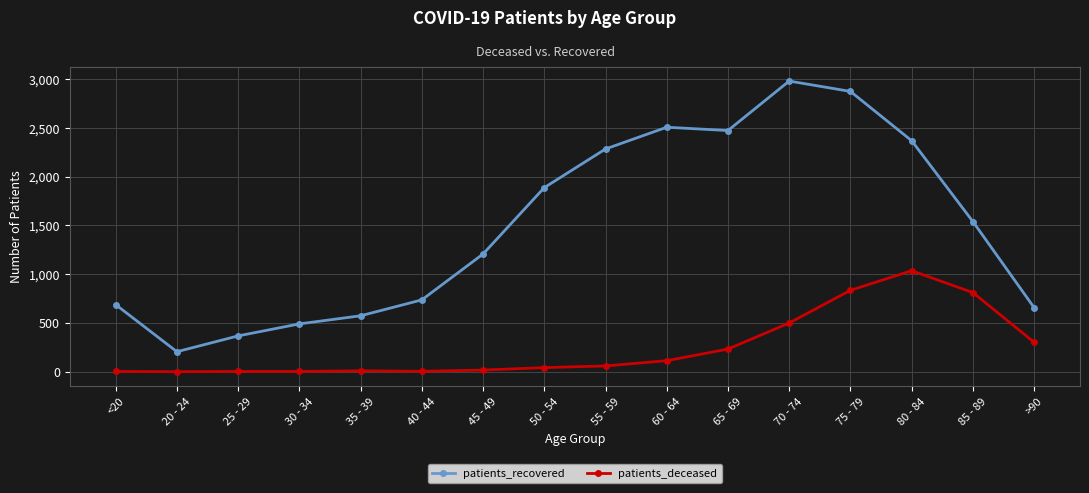

What is the label of the 5th point from the left?

35 - 39